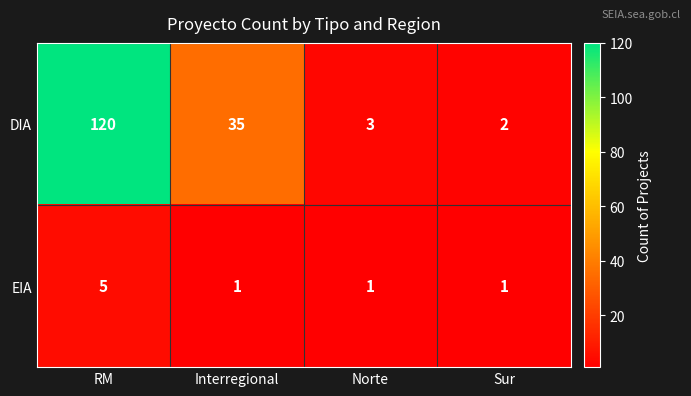

Between RM and Sur, which series saw the biggest shift?

DIA